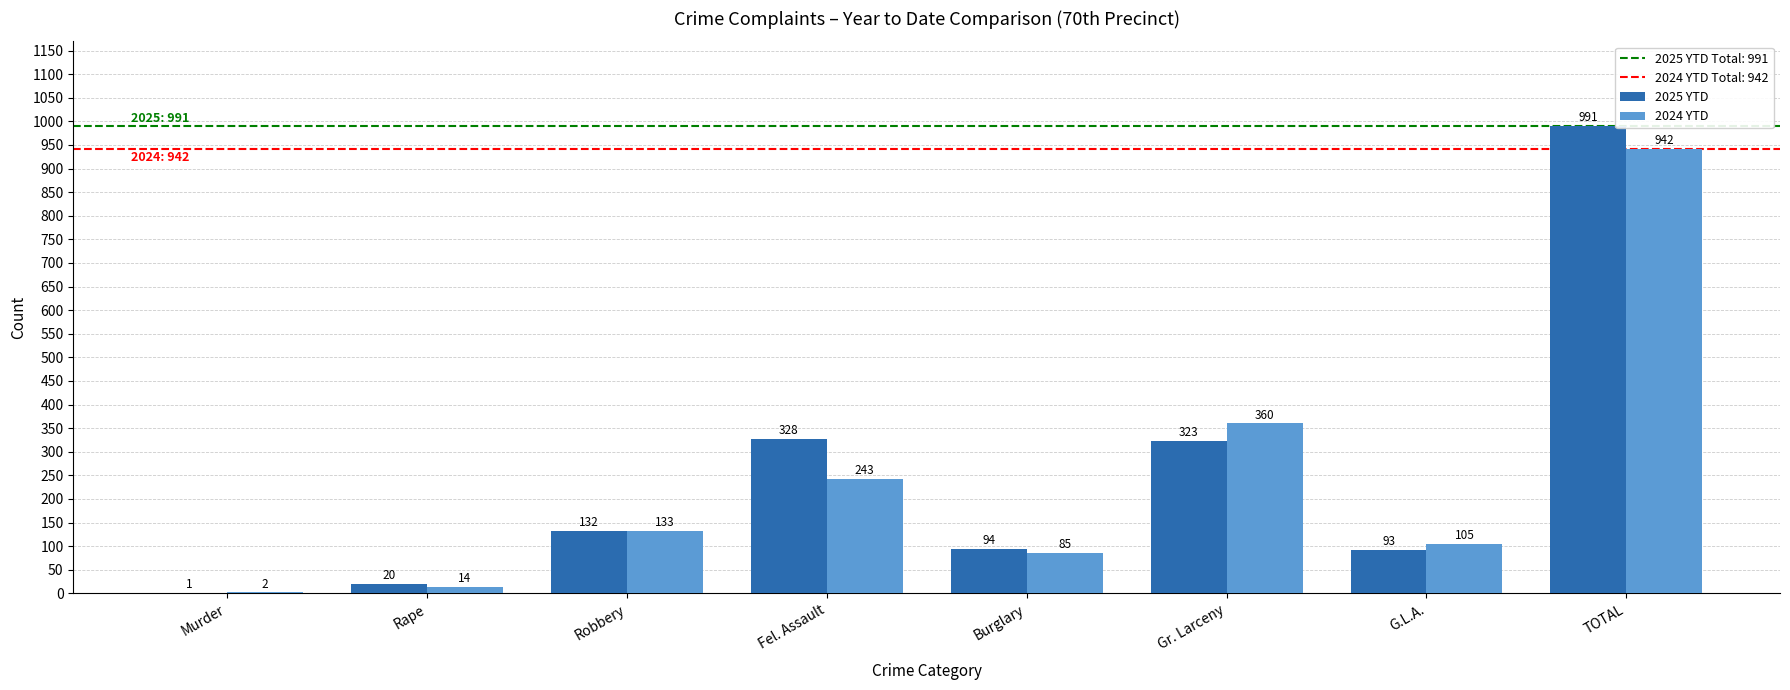

What is the highest value of the 2024 YTD series?

942